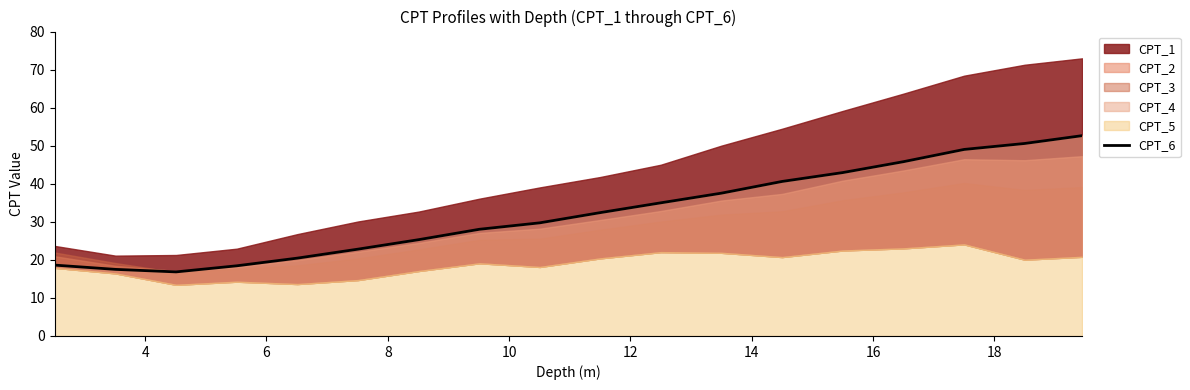

Does the chart display data point markers on the line(s)?

No